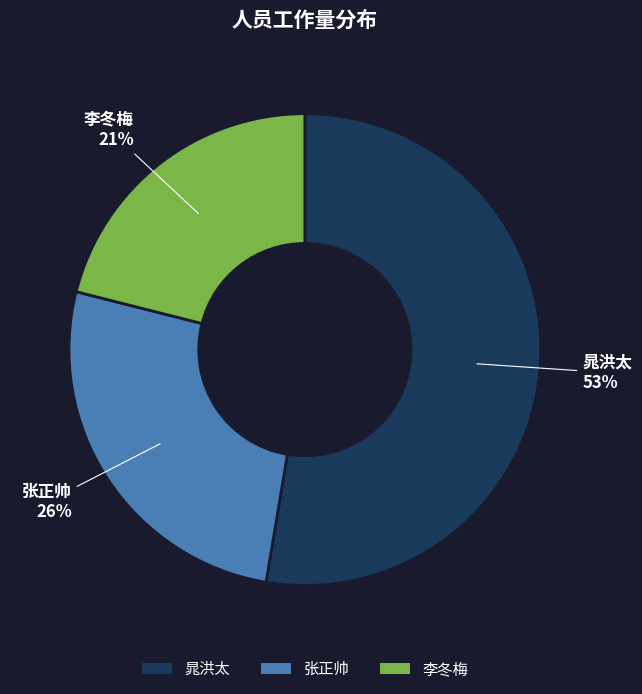

Which category has the smallest portion of the pie?

李冬梅